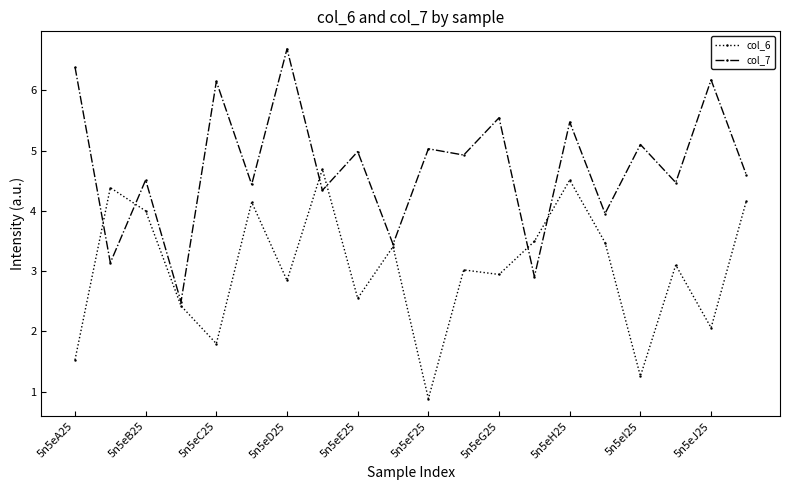

In col_7, how many points are lower than both neighbors (excluding endpoints)?

9